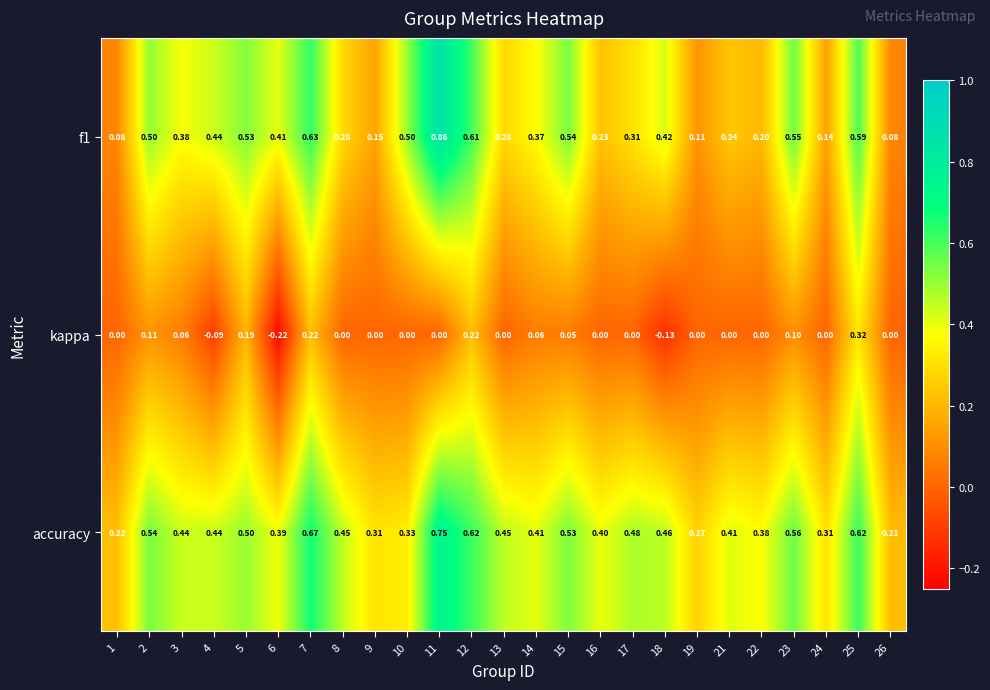

Count the number of data series in this chart.

3